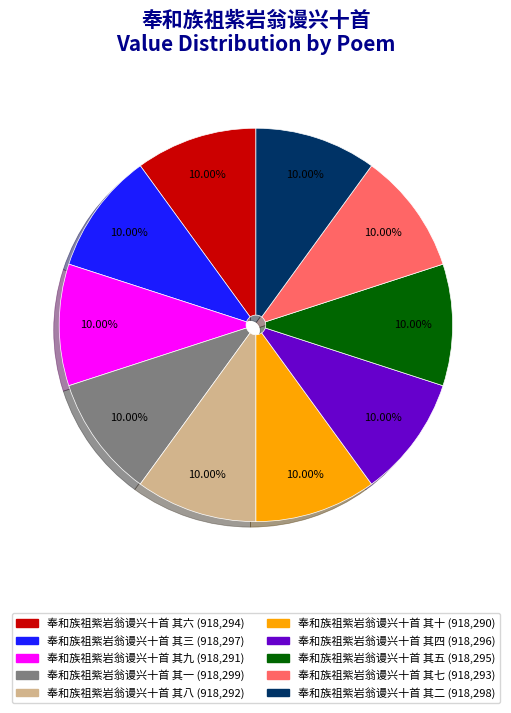

The 奉和族祖紫岩翁谩兴十首 其四 slice represents 10% of the pie. True or false?

True